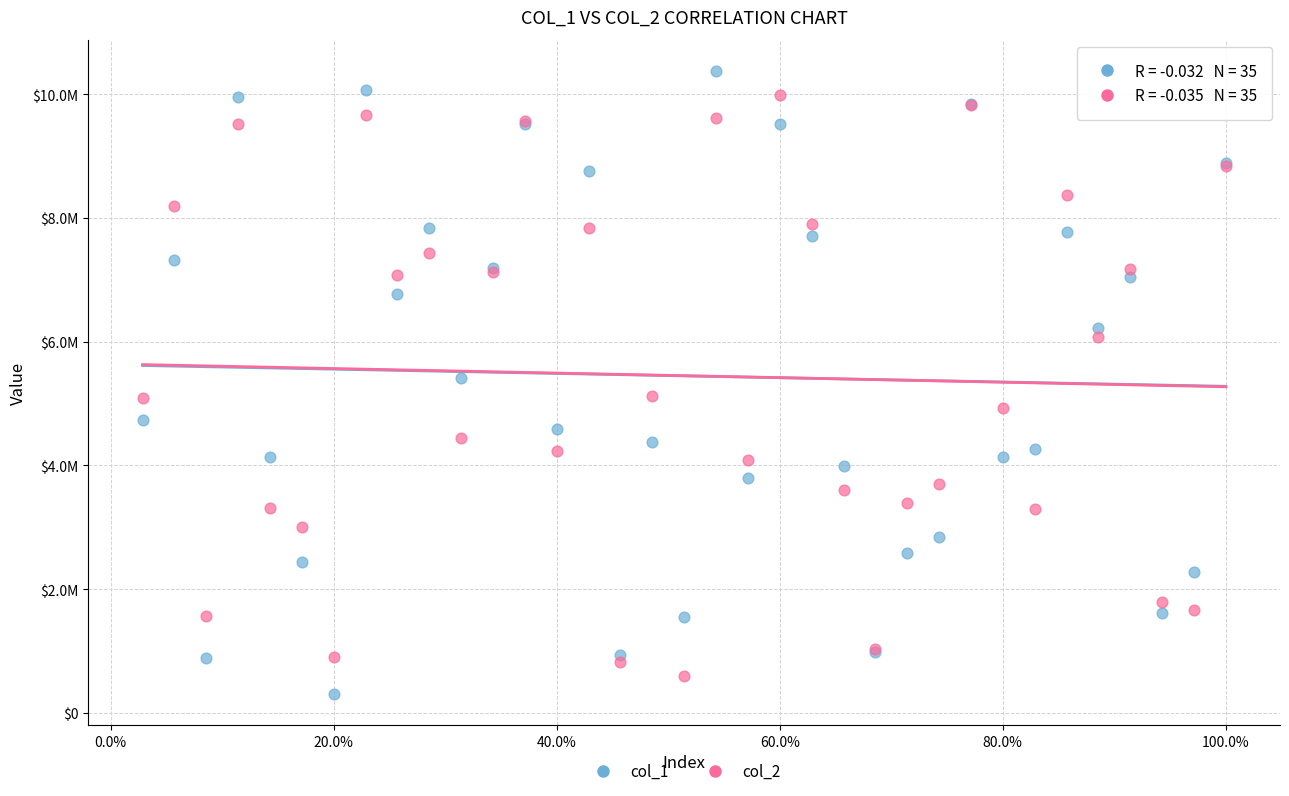

Which series reaches the maximum Y coordinate?

col_1